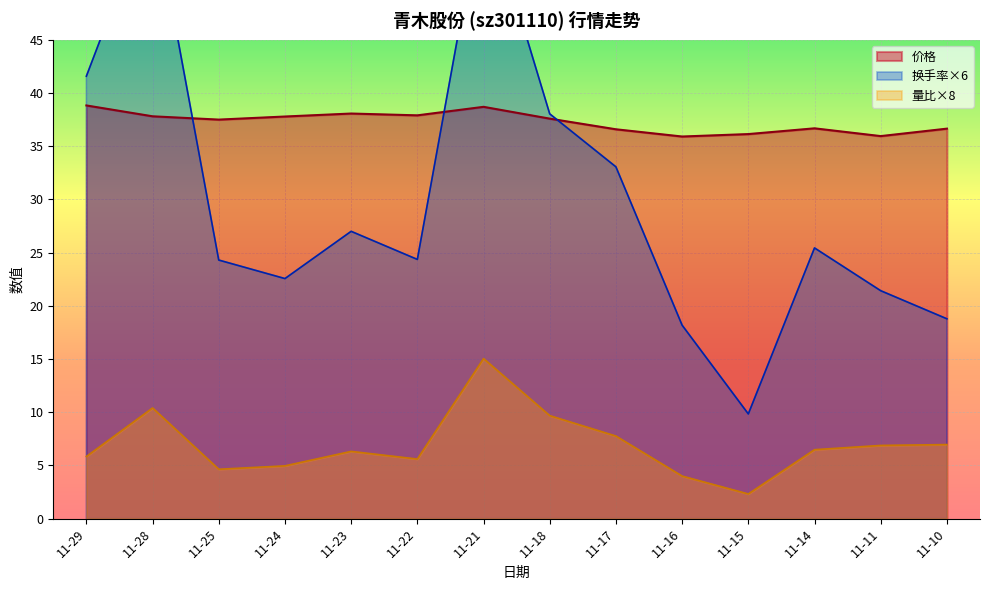

True or false: 价格 and 量比 intersect in this chart.

False